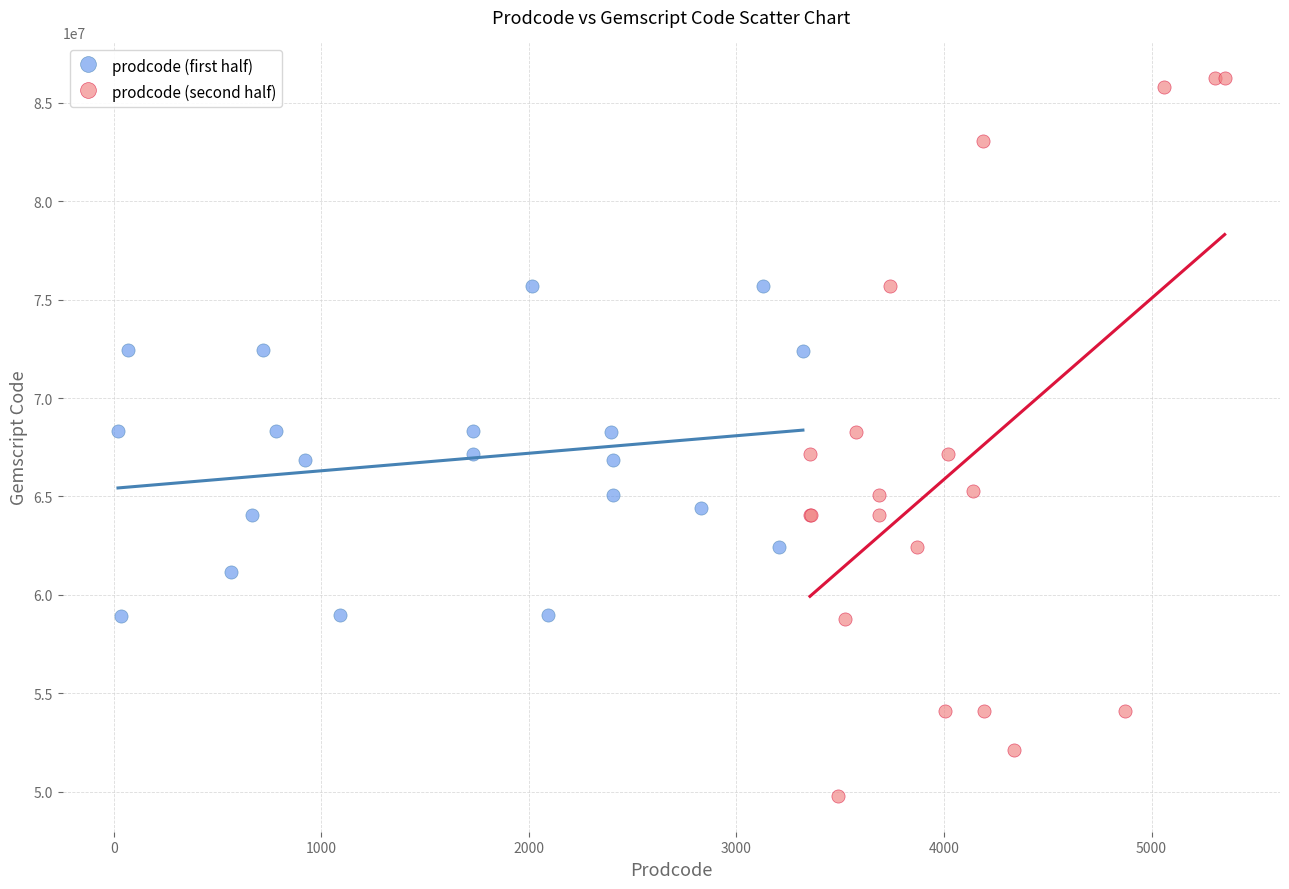

Which series reaches the minimum Y coordinate?

prodcode (second half)